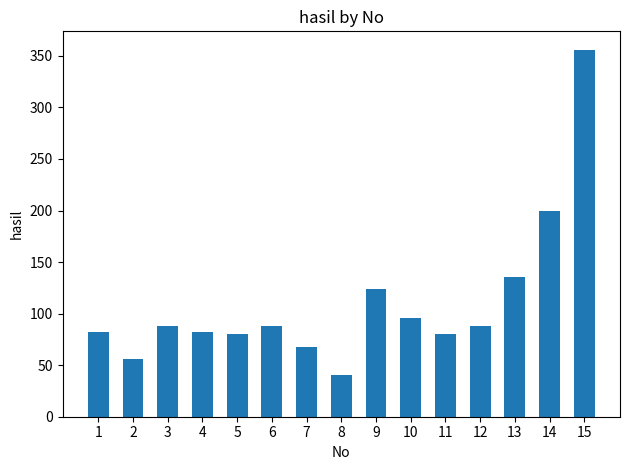

What is the difference between the maximum and minimum values?

316